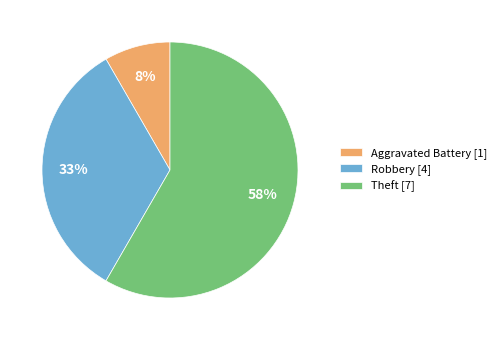

Count the number of slices in the pie.

3